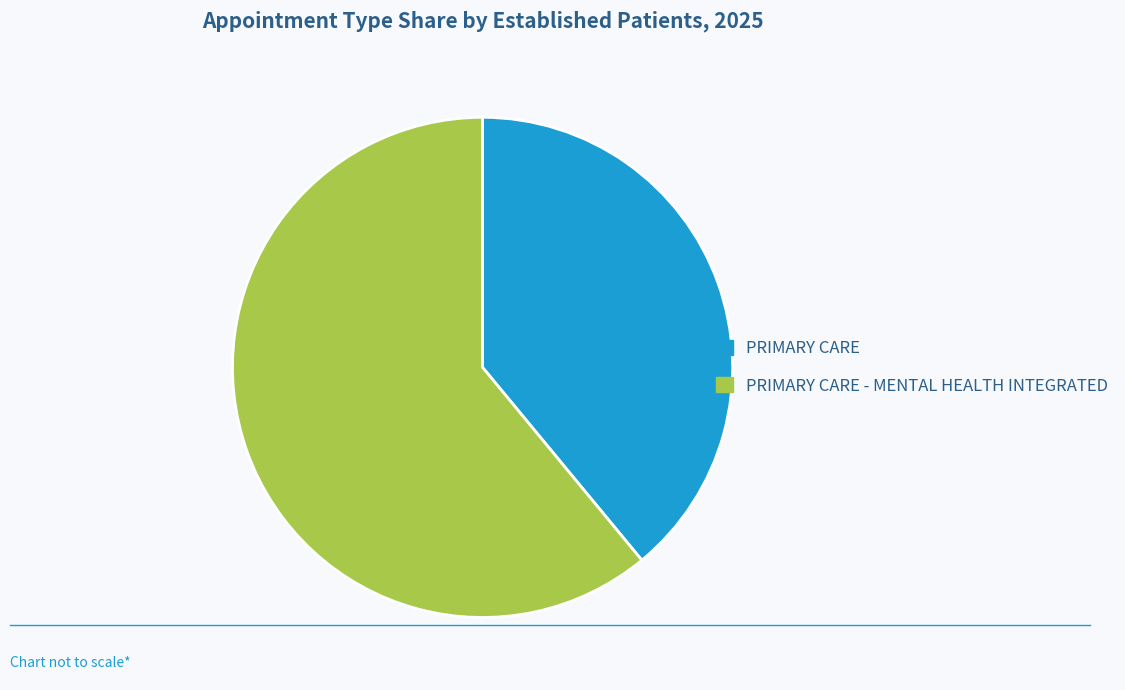

Which slice represents more than half of the pie?

PRIMARY CARE - MENTAL HEALTH INTEGRATED